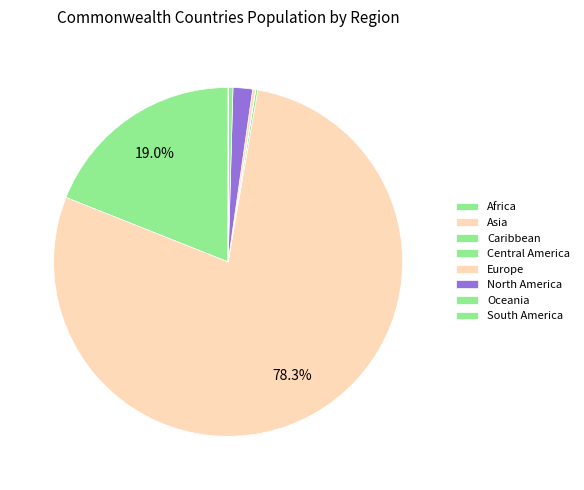

What percentage is the North America slice, to the nearest percent?

2%